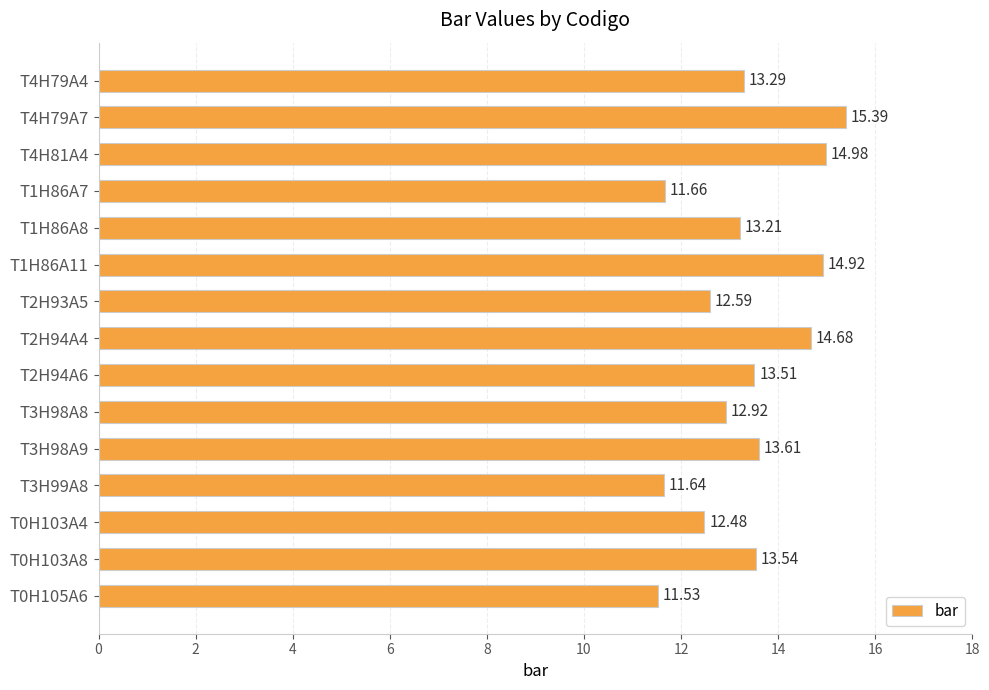

What is the sum of the values at T1H86A8 and T2H94A4?

27.9